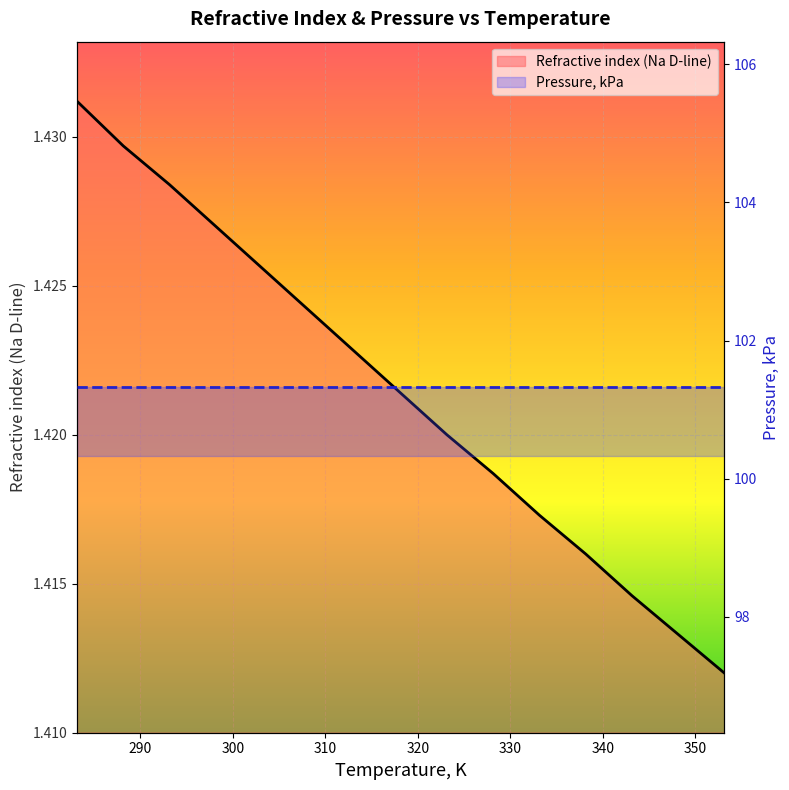

The chart shows a value of 1.4 at 323.15. True or false?

True